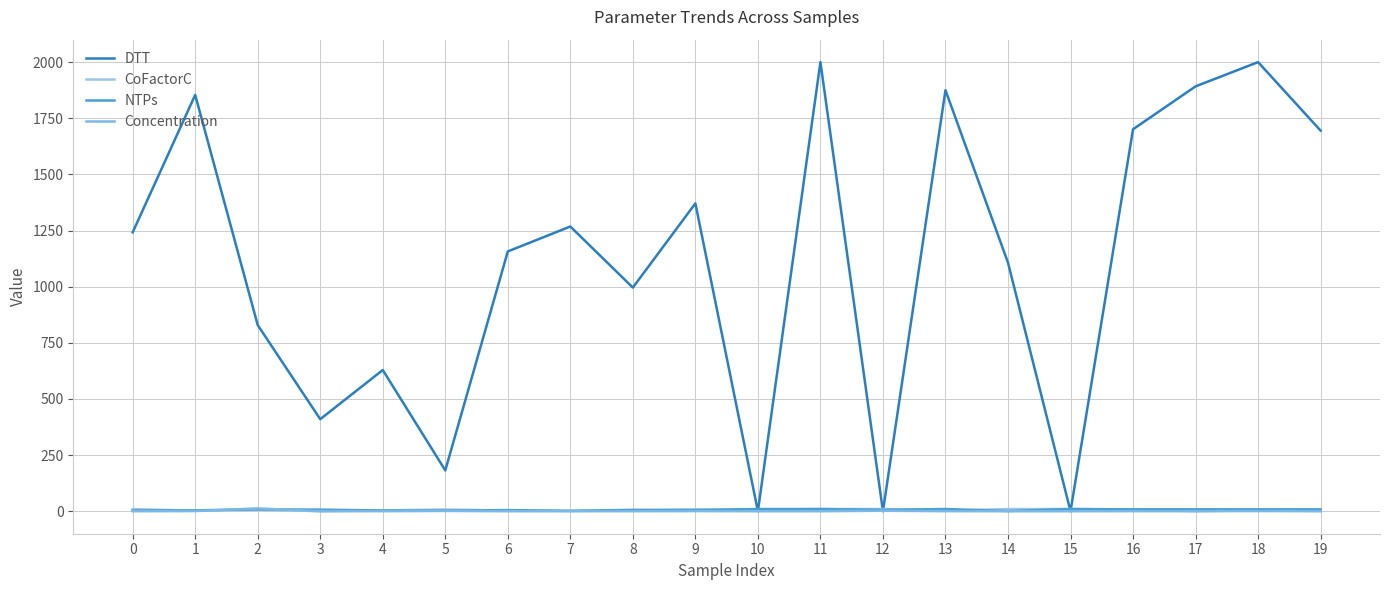

What is the sum of the NTPs values at 16 and 19?

17.1